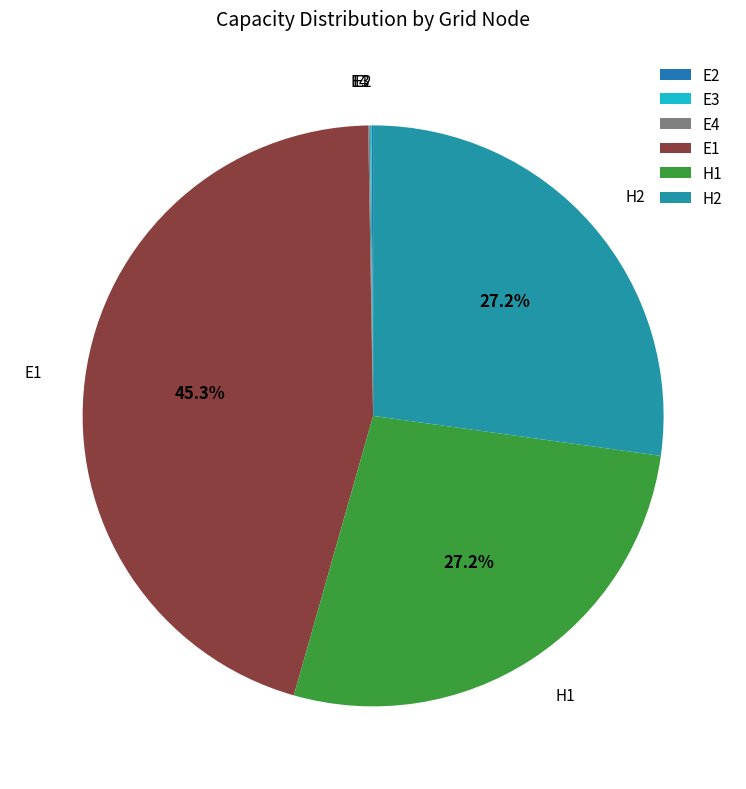

Approximately how many times larger is the value at H2 compared to E1?

0.6